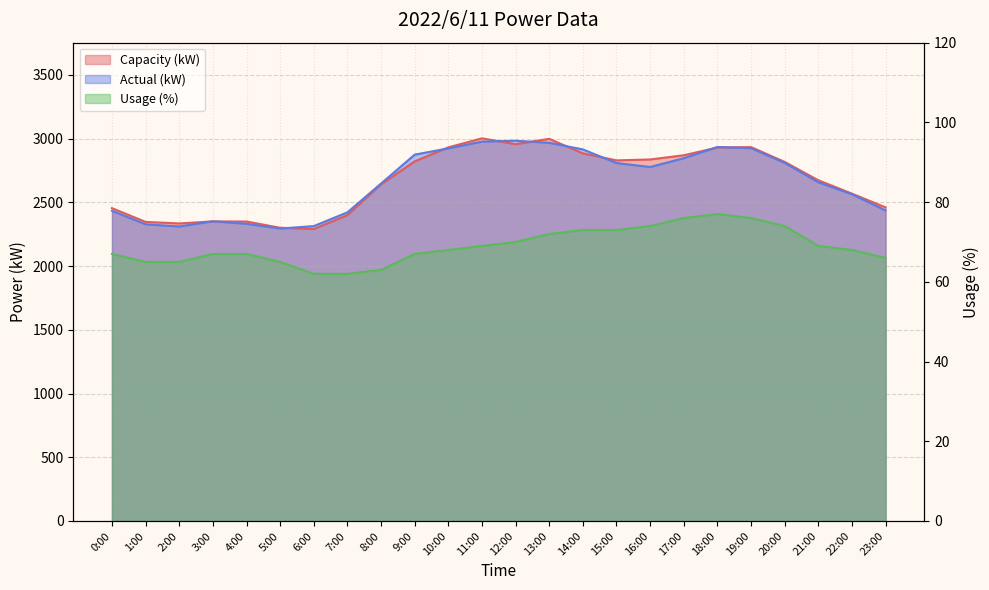

What is the minimum value for Usage (%)?

62